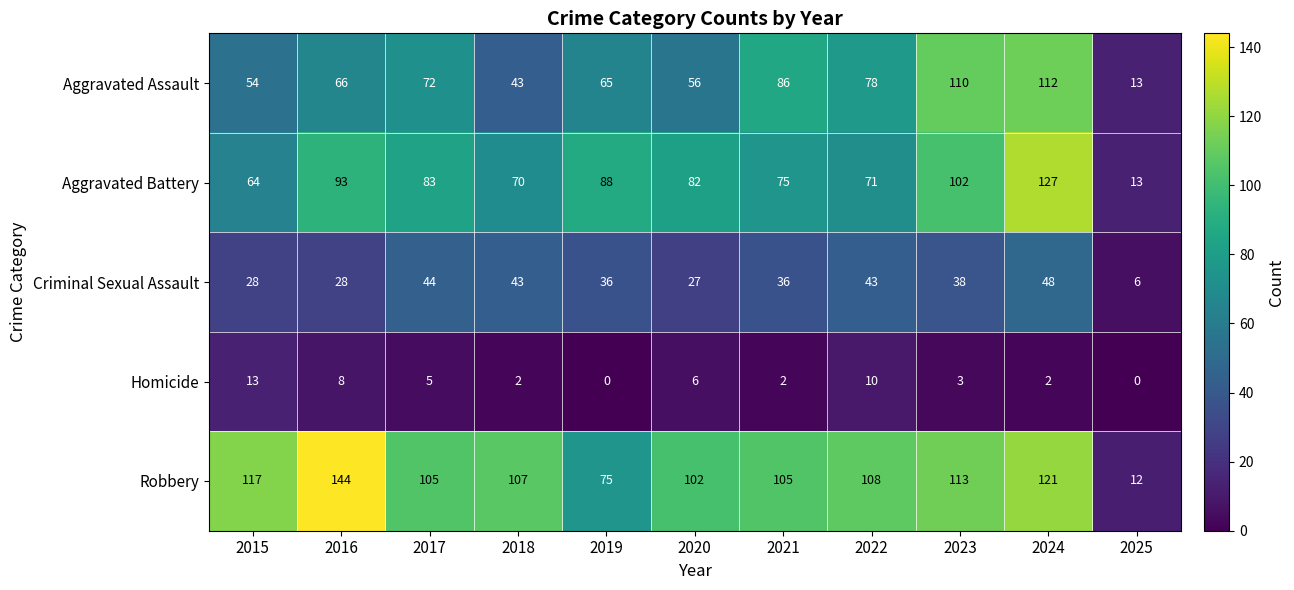

At how many categories does at least one series exceed 90?

9